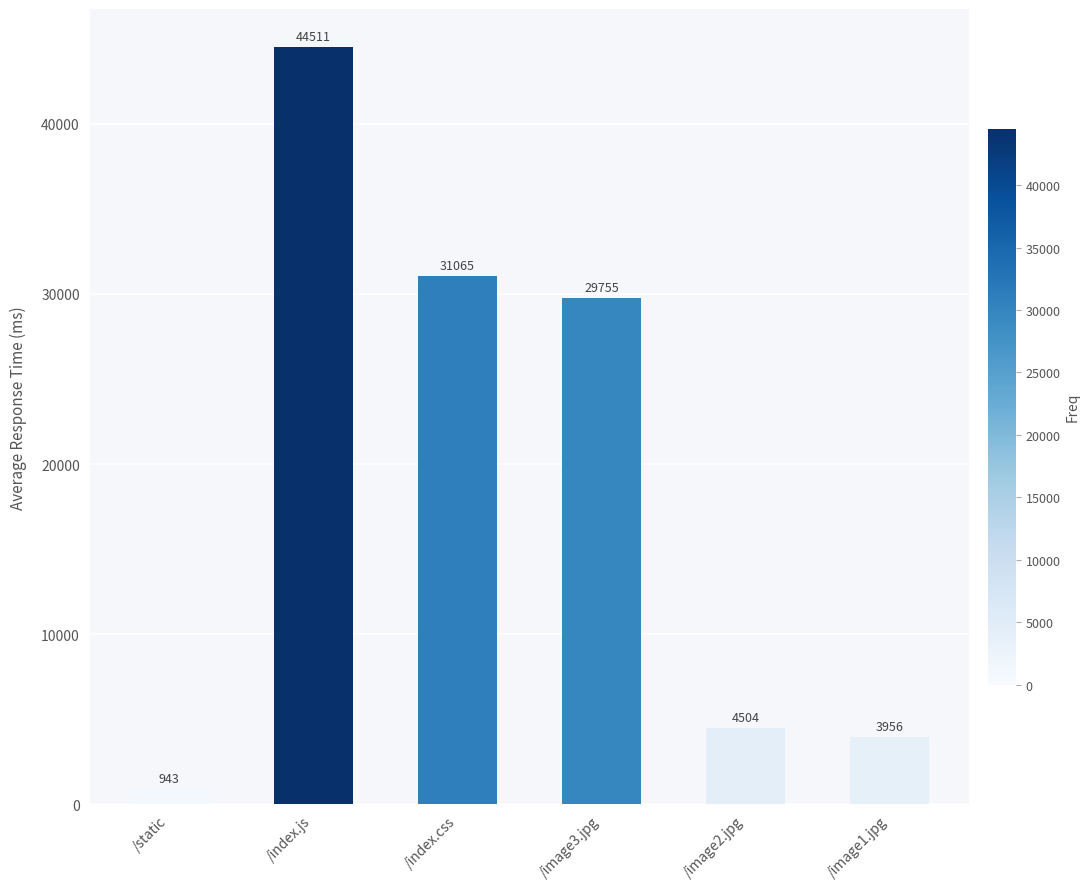

Where is the data nearest to the value 22727?

/image3.jpg